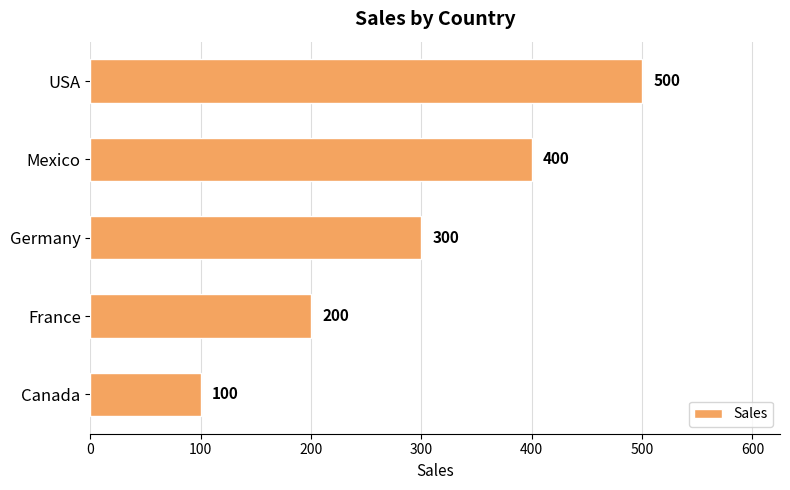

What is the difference between the maximum and minimum values?

400